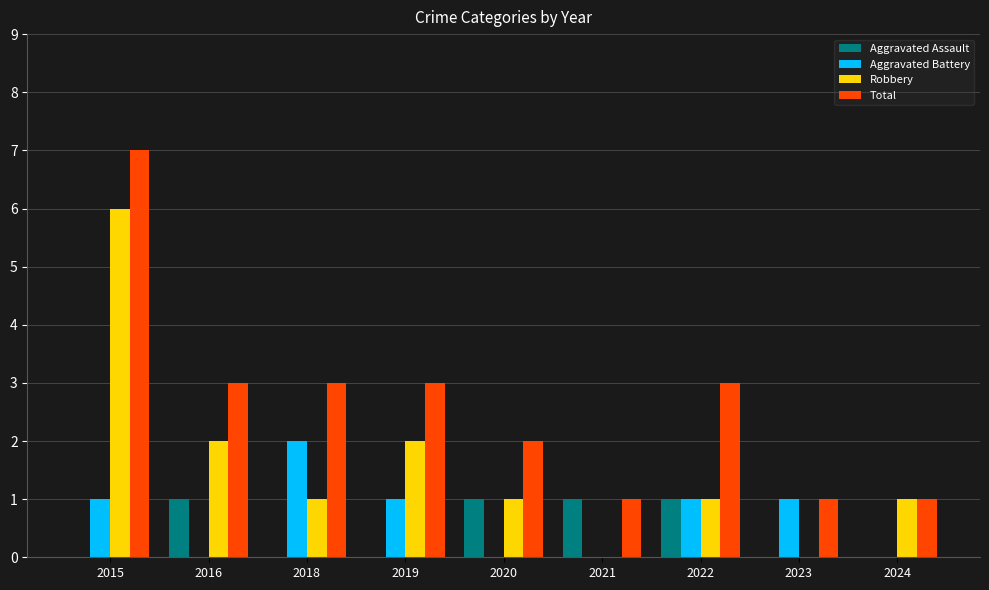

Is it true that Total equals 1 at 2024?

True